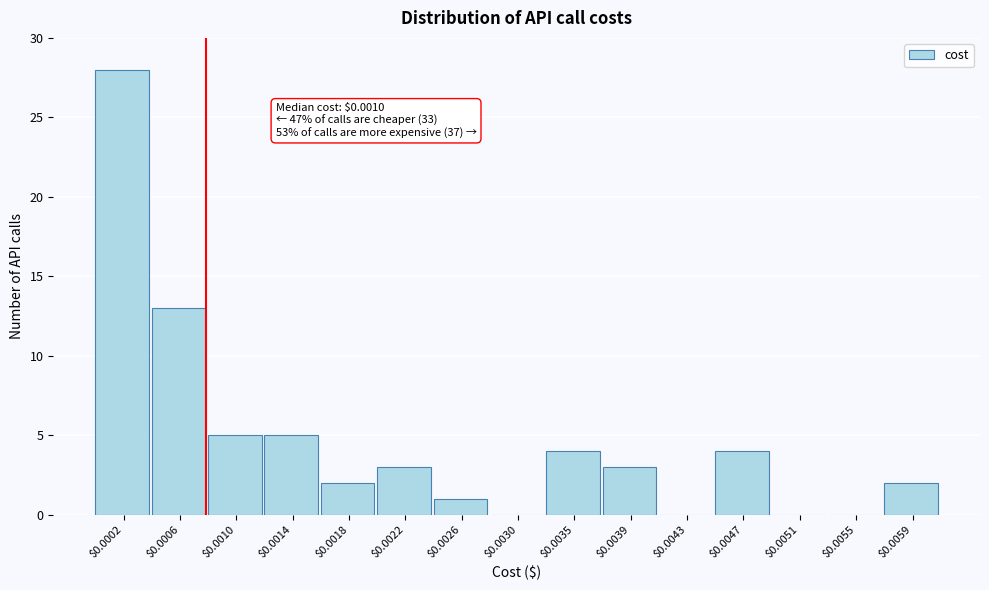

Is it true that the value at $0.0006 is 17?

False